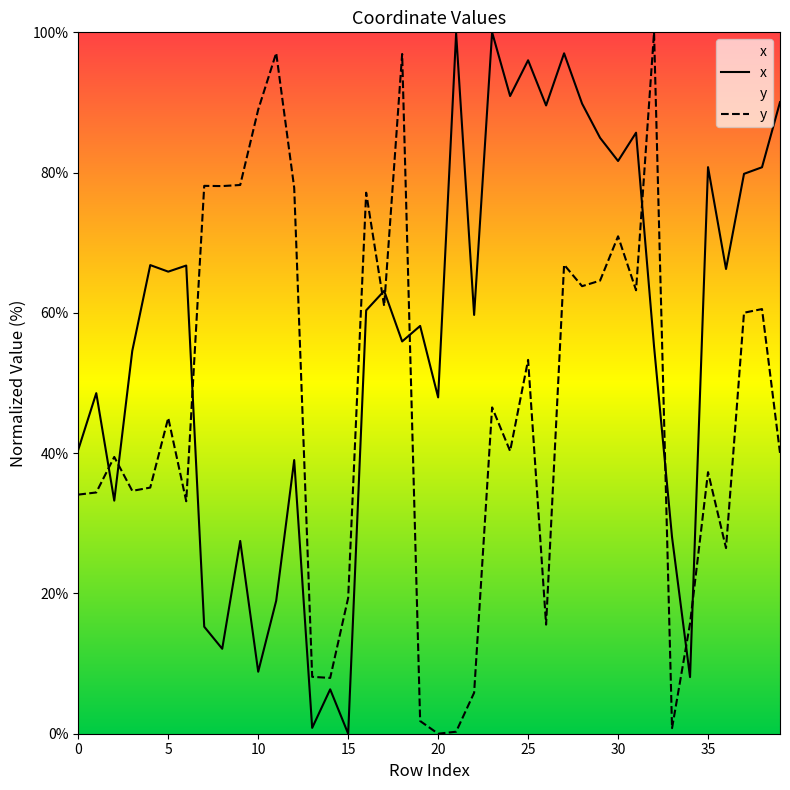

At which category does the chart reach its peak across all series?

23